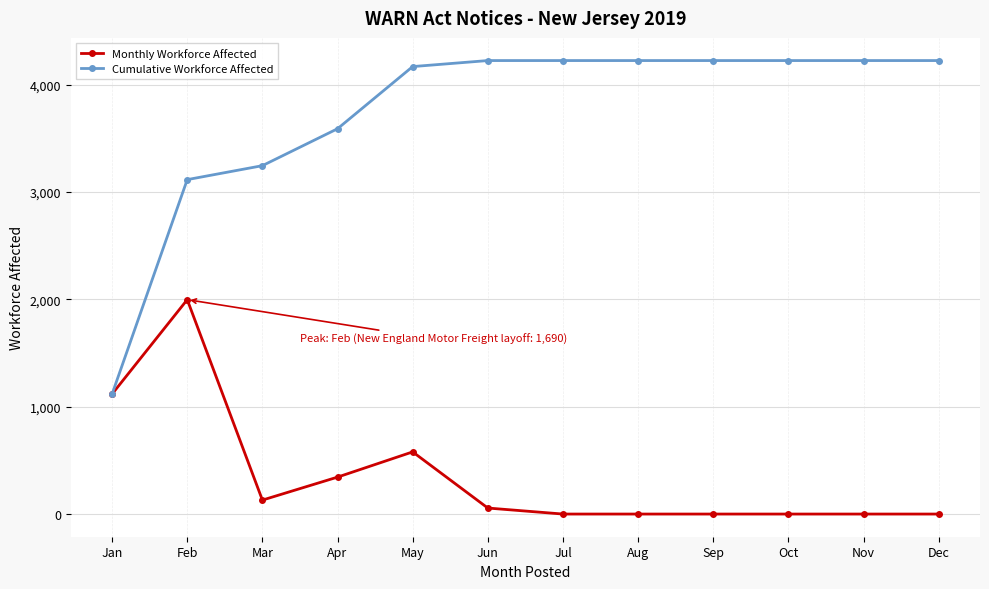

Is it true that Cumulative Workforce Affected equals 4168 at May?

True